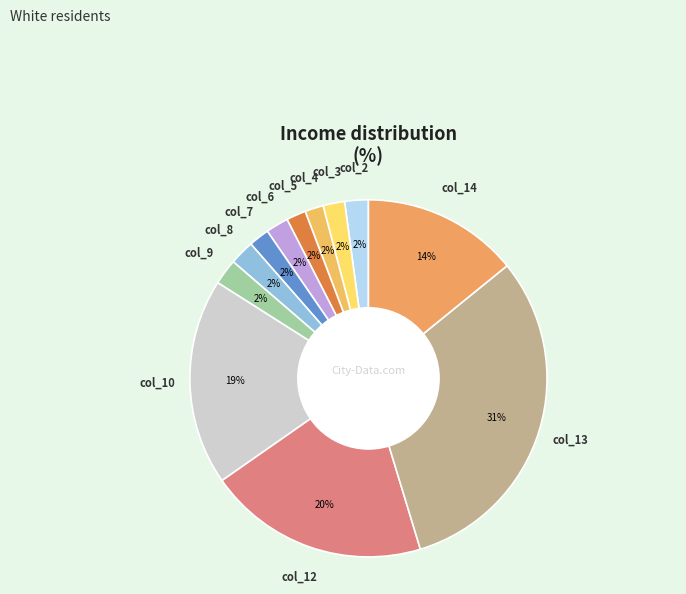

How many slices are in this pie chart?

12